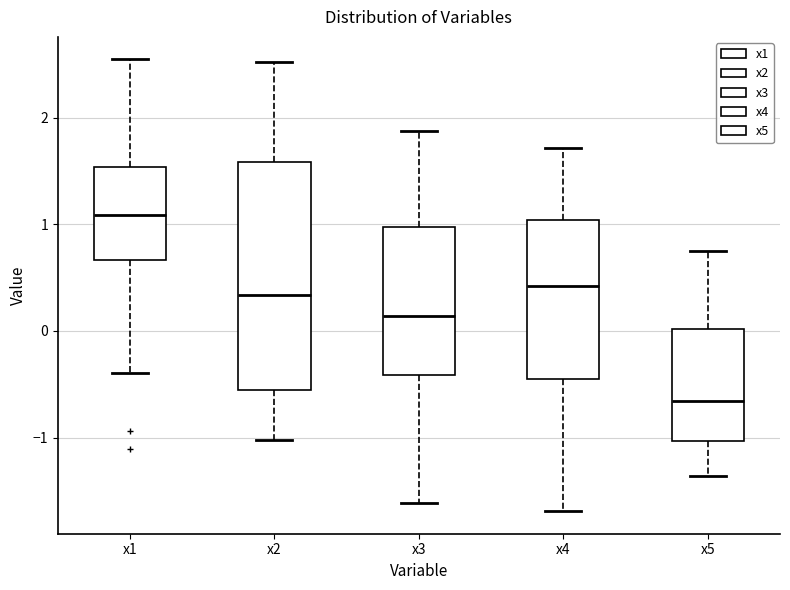

Where does the median line of the box for x3 sit on the y-axis? The values are not printed on the chart, so give them approximately, as read against the axis.

0.1